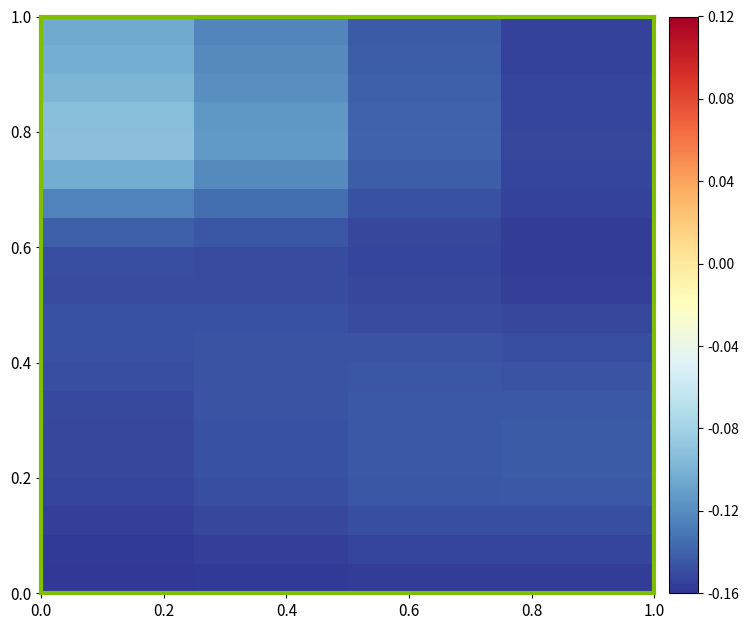

How many series are shown in this chart?

20